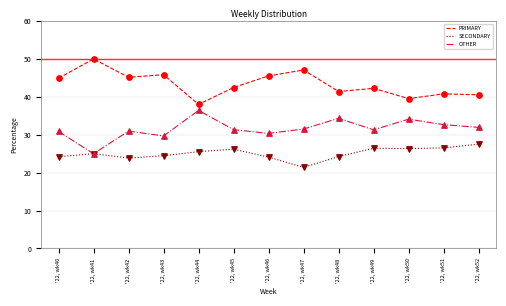

What is the difference between the highest and lowest values at '22, wk42?

21.3